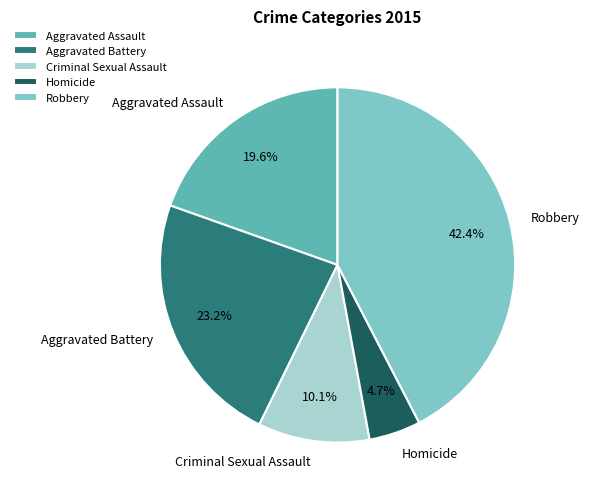

Is there a majority slice in this chart?

No